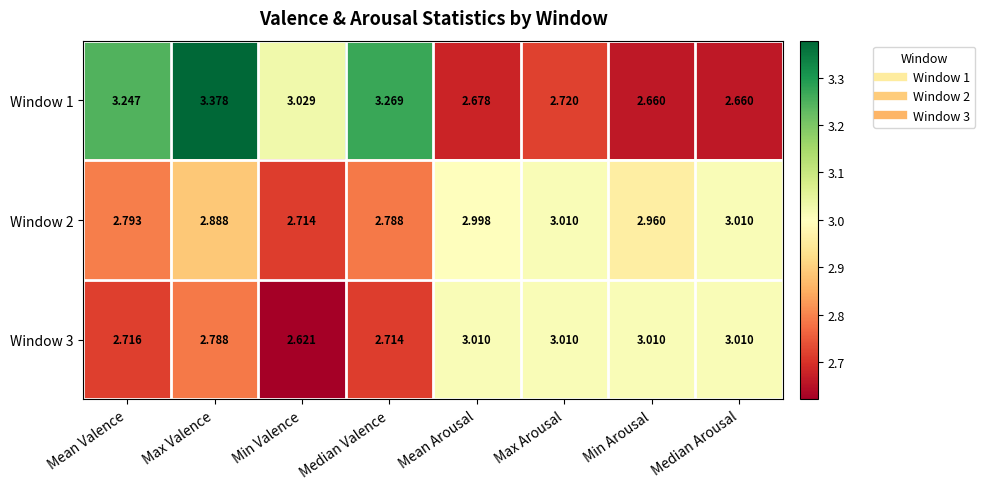

What is the total value across all series at Max Arousal?

8.7